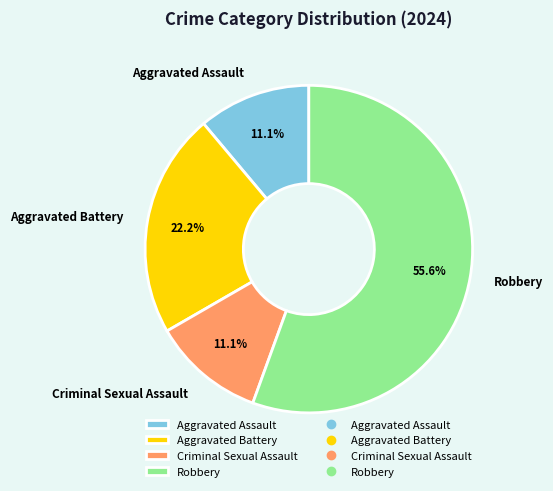

To the nearest percent, what portion does Criminal Sexual Assault represent?

11%